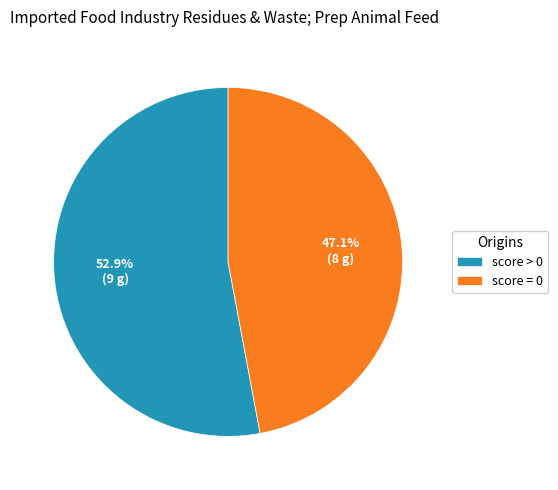

Does any single category account for the majority?

Yes